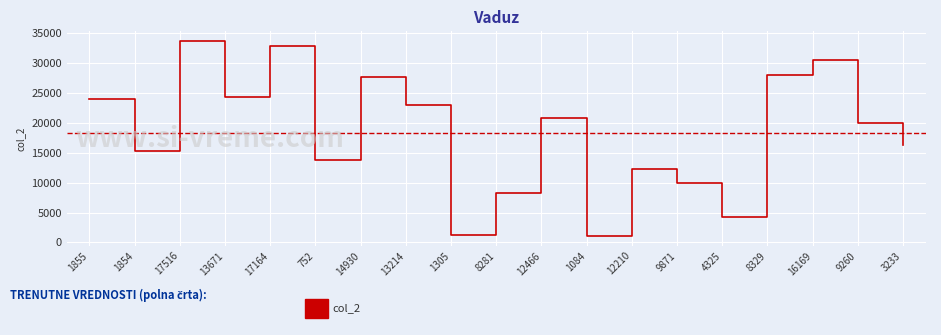

What is the difference between the maximum and minimum values?

32556